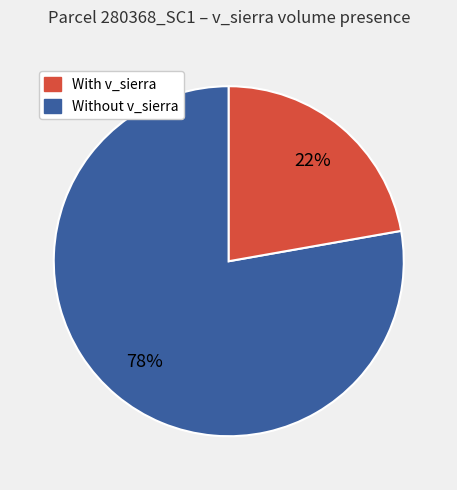

To the nearest percent, what is the average slice percentage?

50%